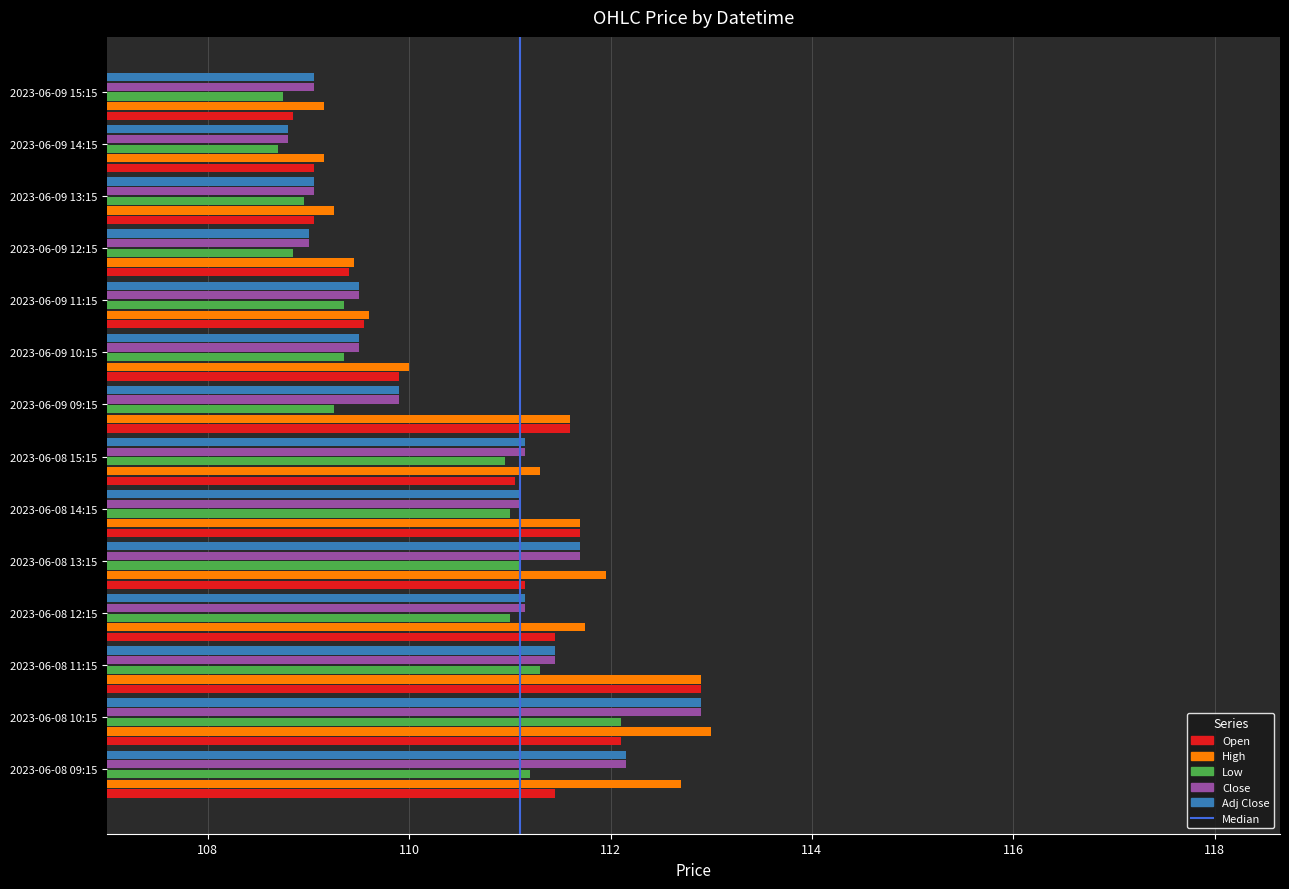

Are the bars grouped side by side (vs. stacked)?

No